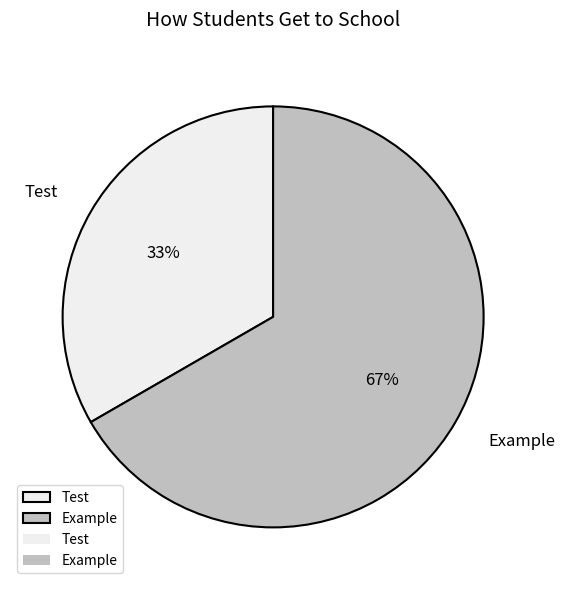

True or false: Test accounts for 33% of the total.

True